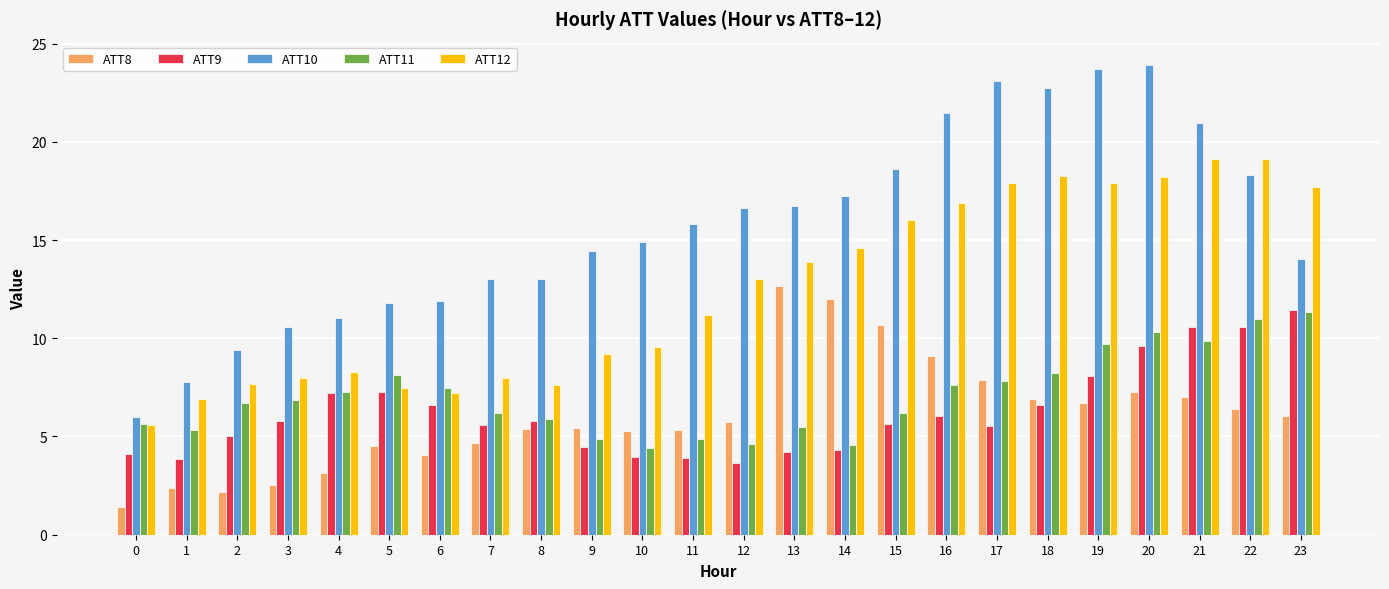

What is the minimum value for ATT8?

1.4